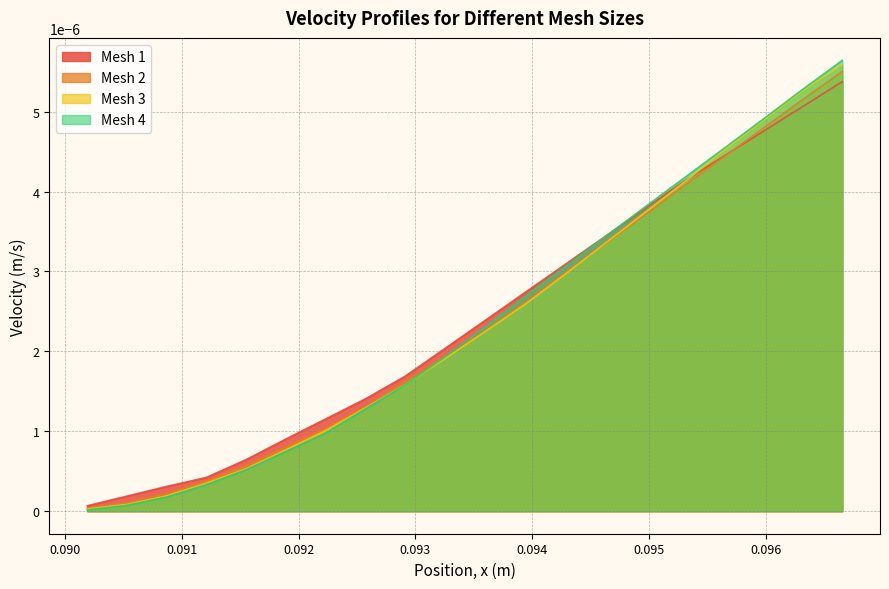

Which has a higher value, 0.0935936719 or 0.0922323018?

0.0935936719